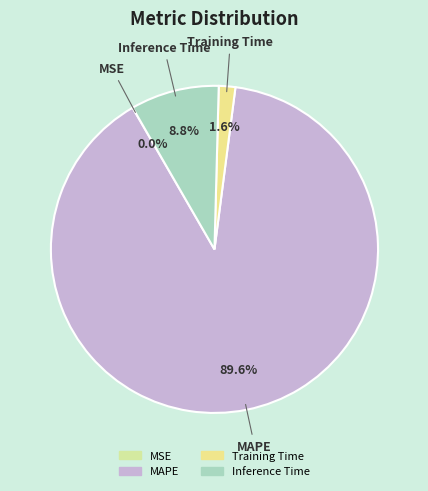

To the nearest percent, what is the average slice percentage?

25%